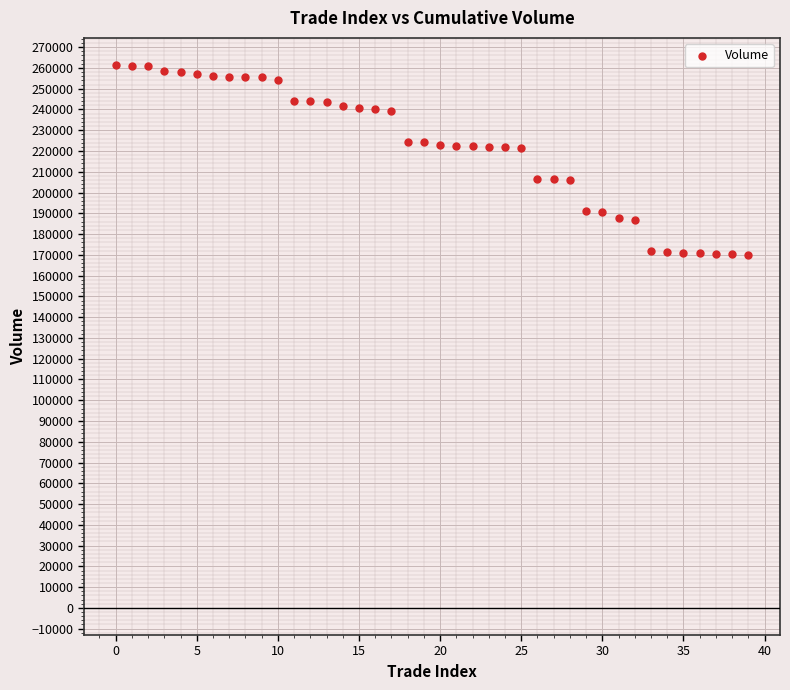

What is the range of Y values (max minus min)?

91300